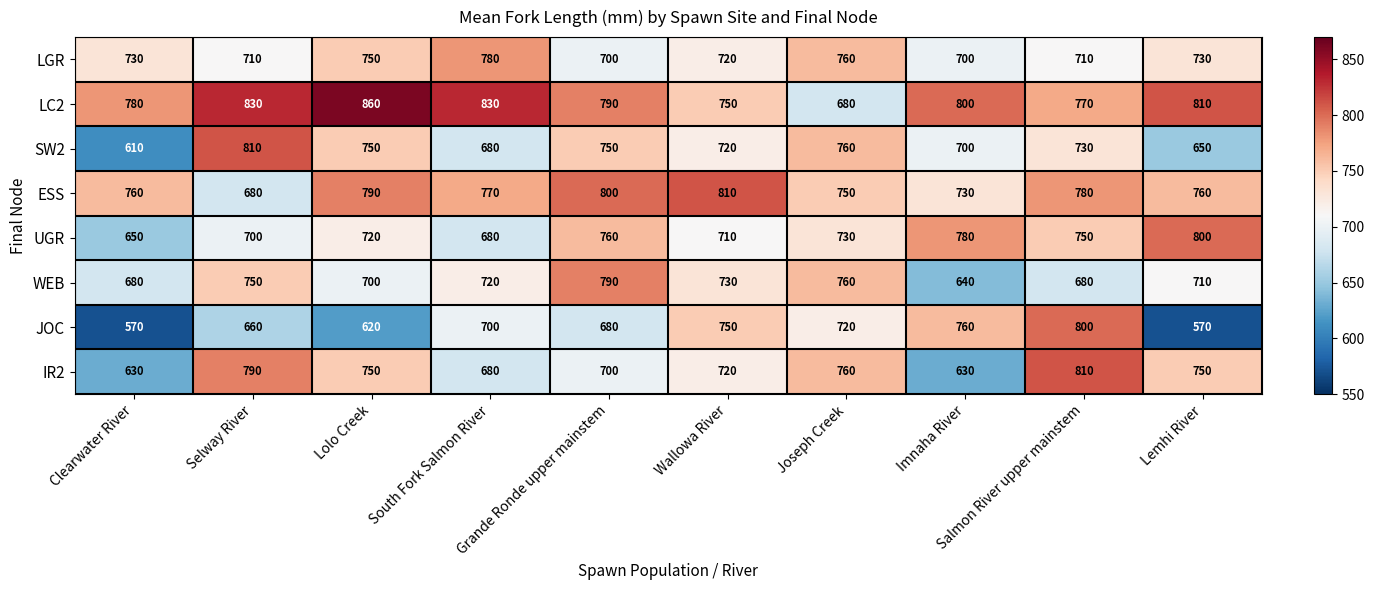

At Salmon River upper mainstem, list the series in order from smallest to largest.

WEB, LGR, SW2, UGR, LC2, ESS, JOC, IR2